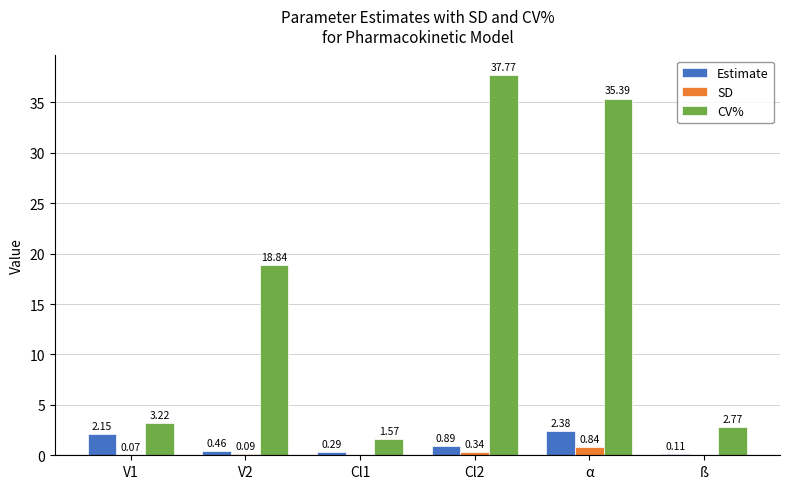

Which series changed the most between Cl1 and α?

CV%